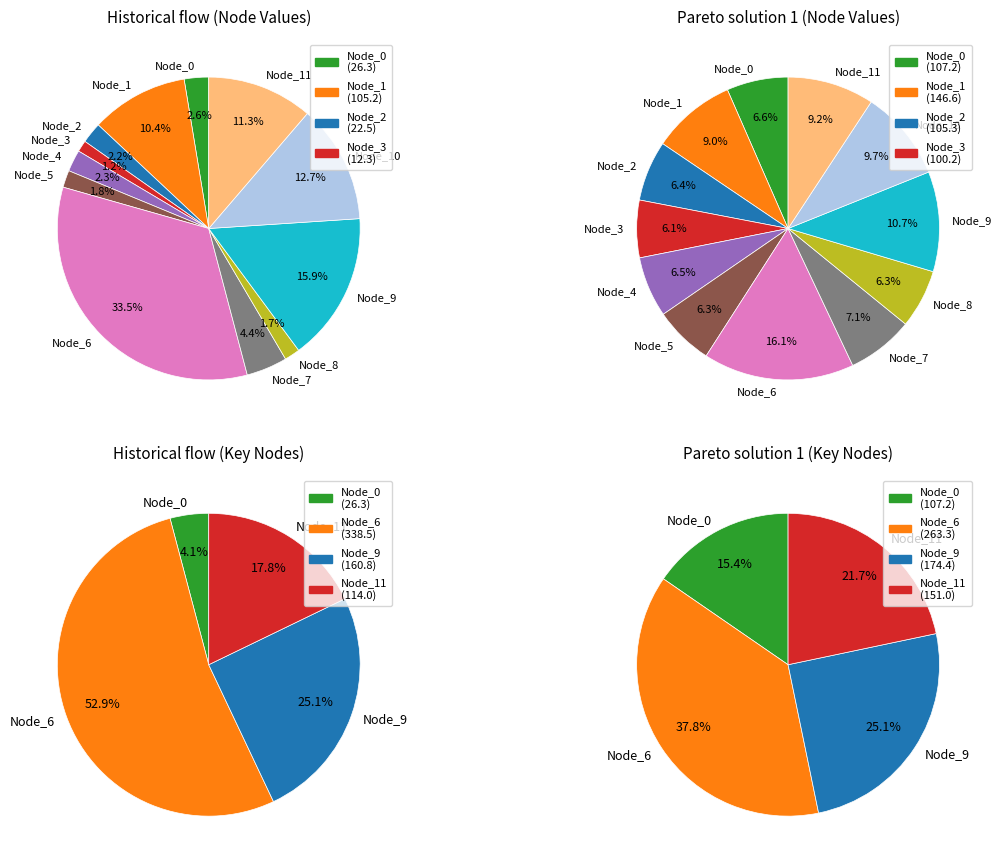

Is Node_7 the majority of the pie?

No